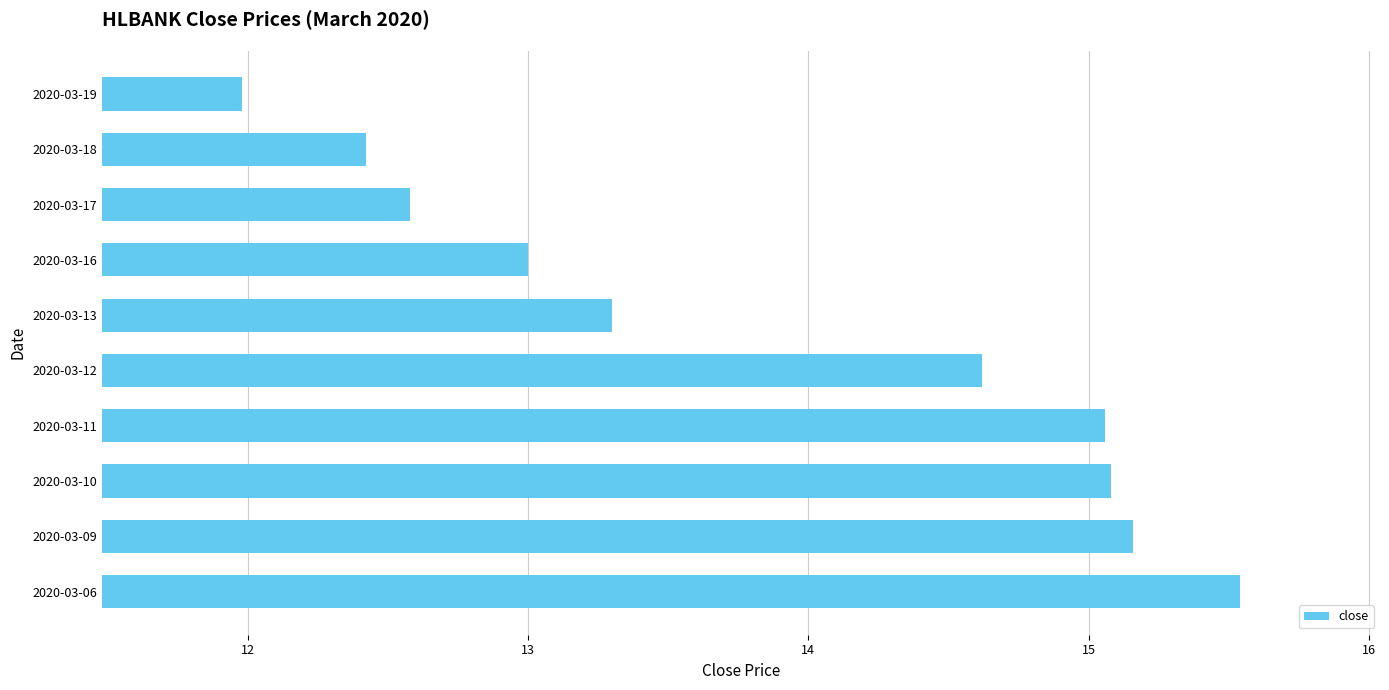

What is the sum of all values?

138.7